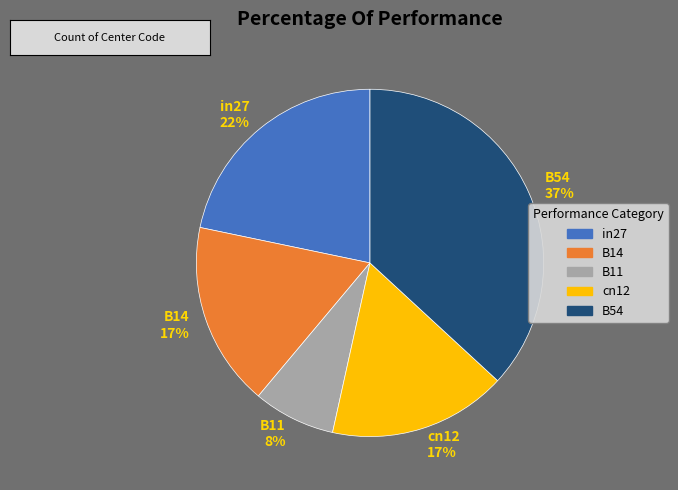

What is the largest slice in the pie chart?

B54